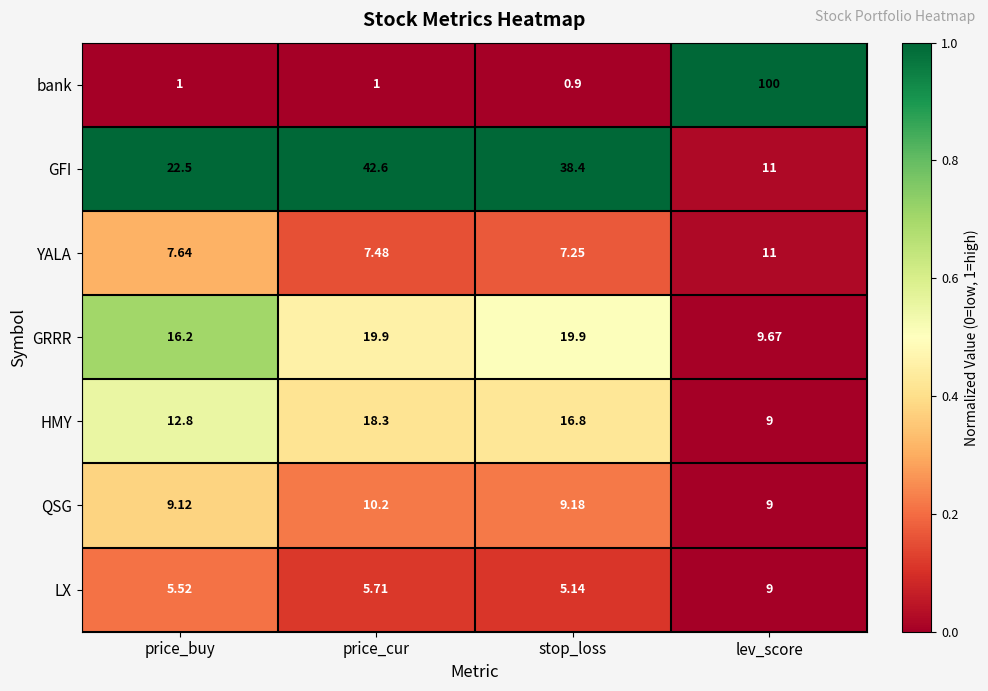

Where is YALA nearest to the value 9?

price_buy